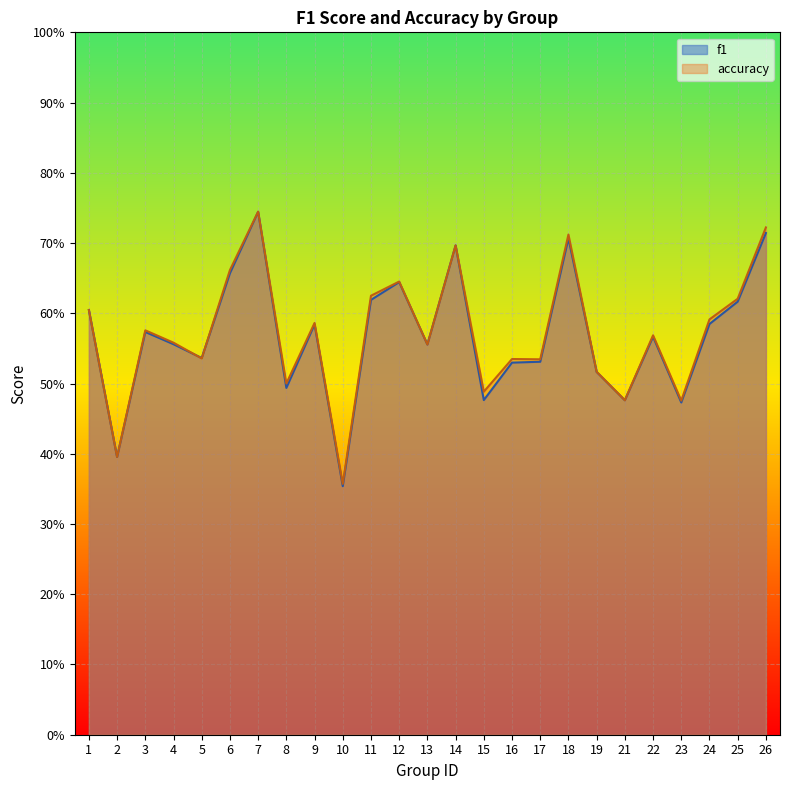

True or false: f1 has a value of 0.2 at 13.

False